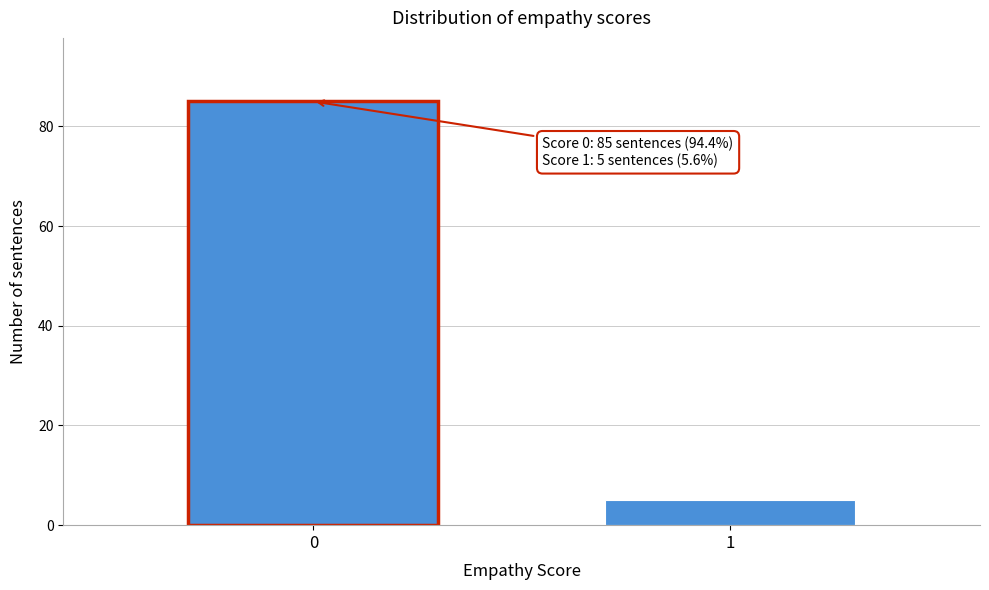

Reading left to right, what are all the values shown in this chart?

85	5